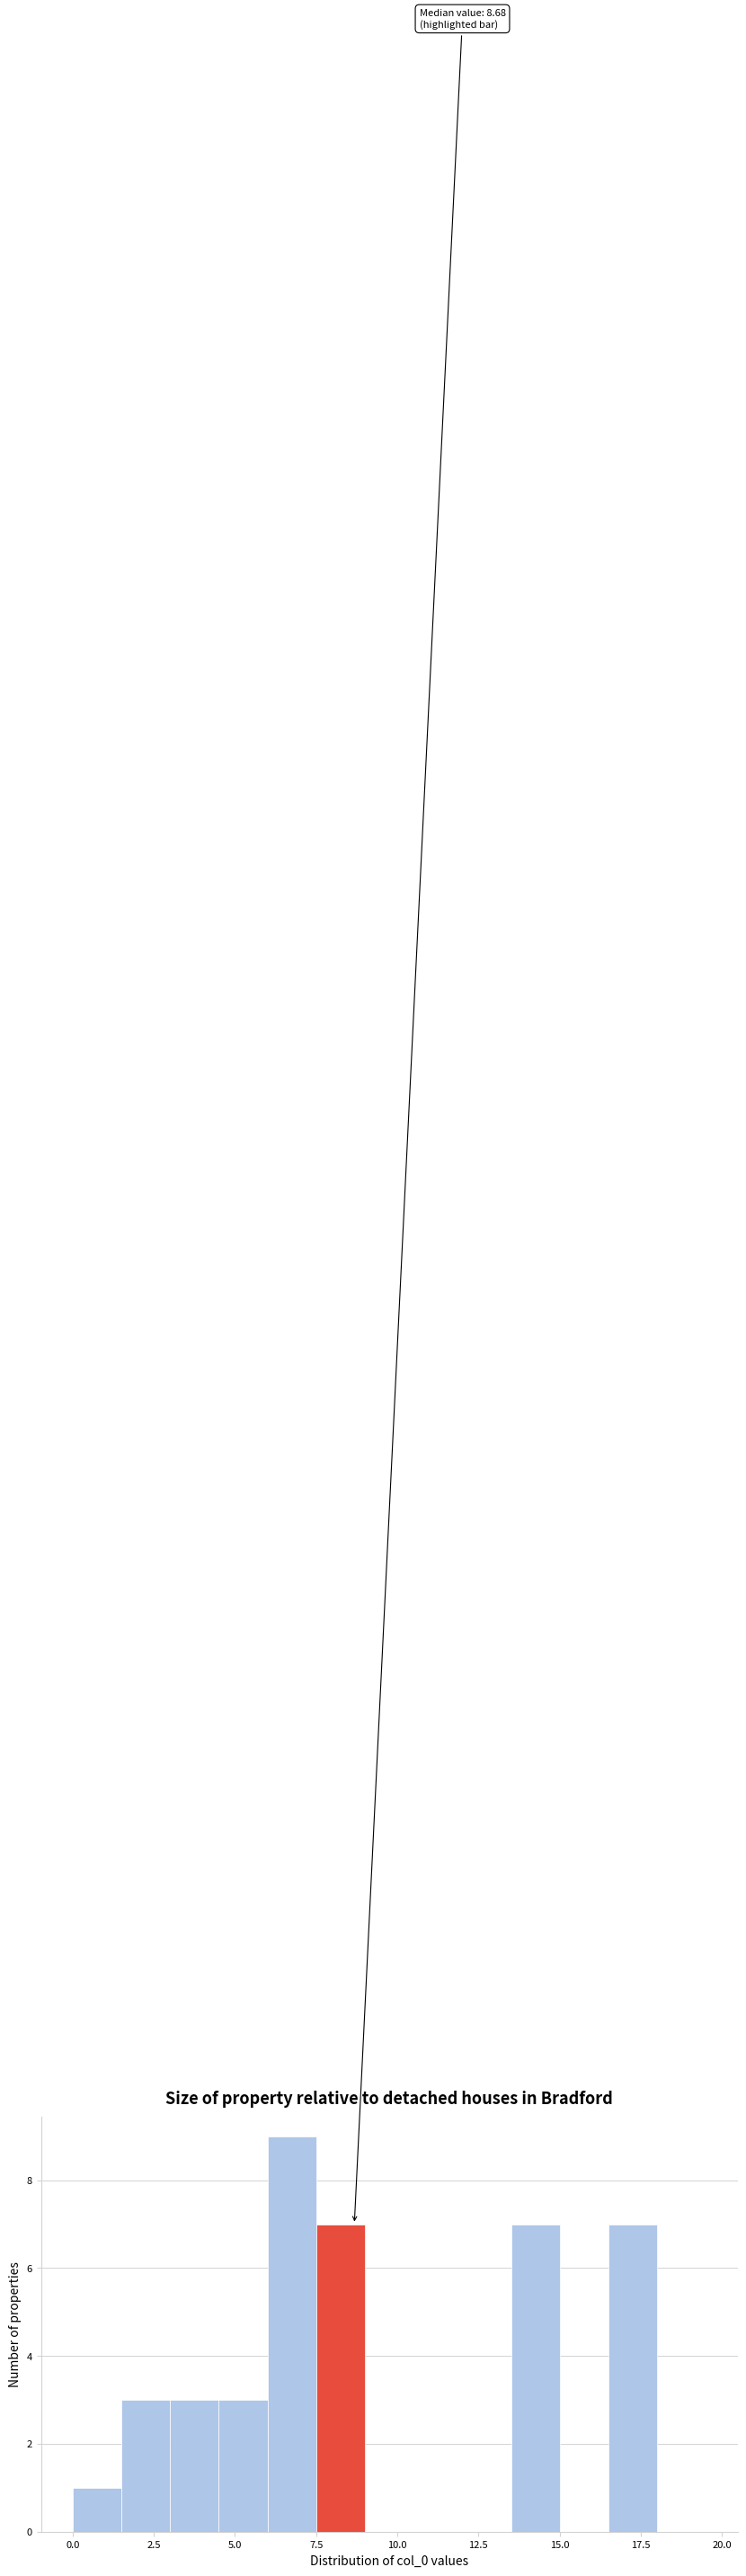

Read against the x-axis, roughly where is the centre of the tallest bar?

7.0